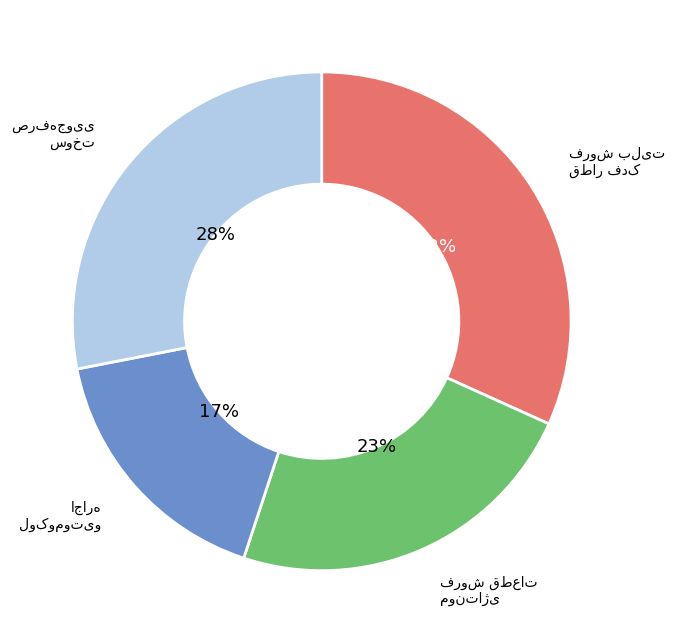

Is there a majority slice in this chart?

No